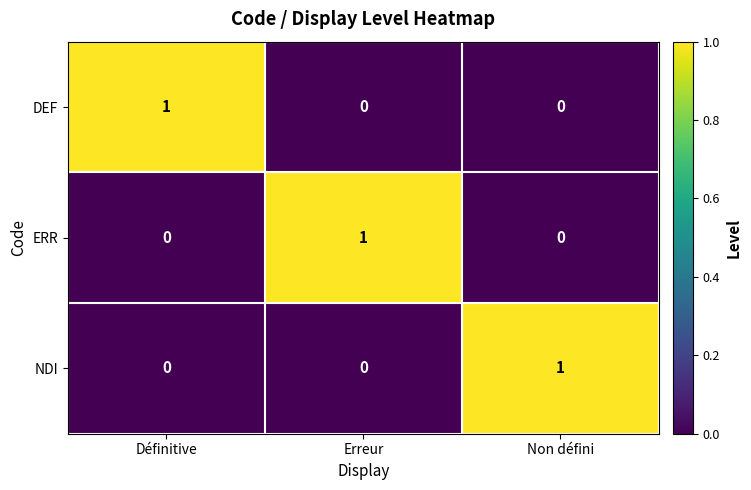

The NDI series shows 0 at Erreur. True or false?

True